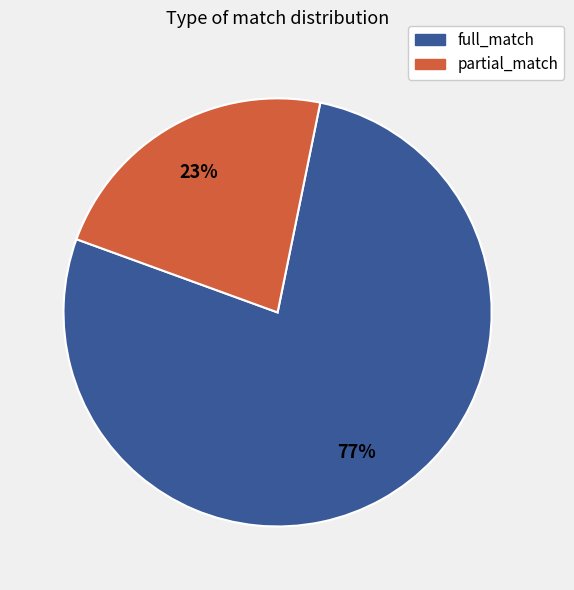

Is the sum of partial_match and full_match greater than half?

Yes